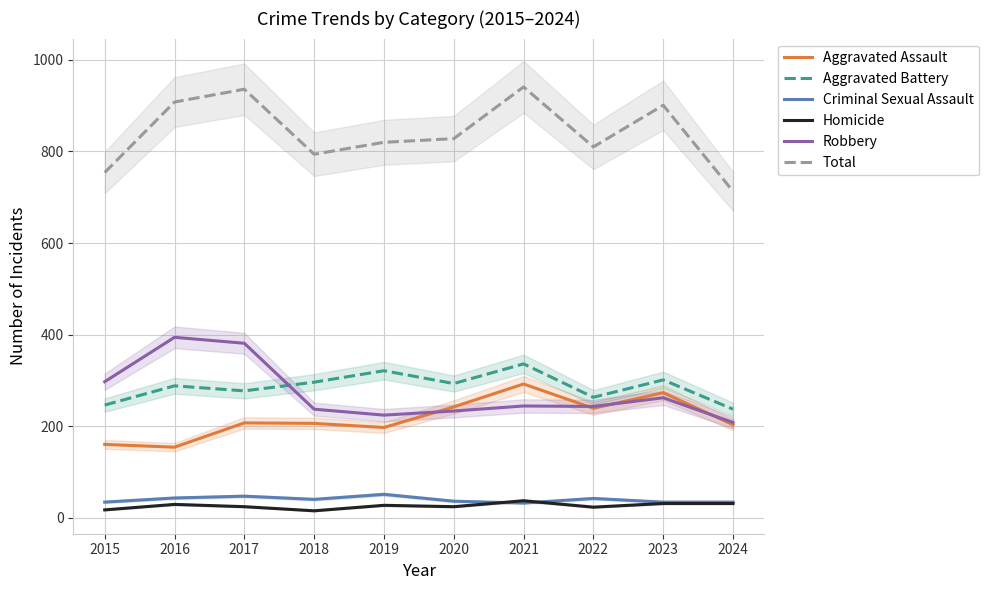

What is the sum of all Criminal Sexual Assault values?

393